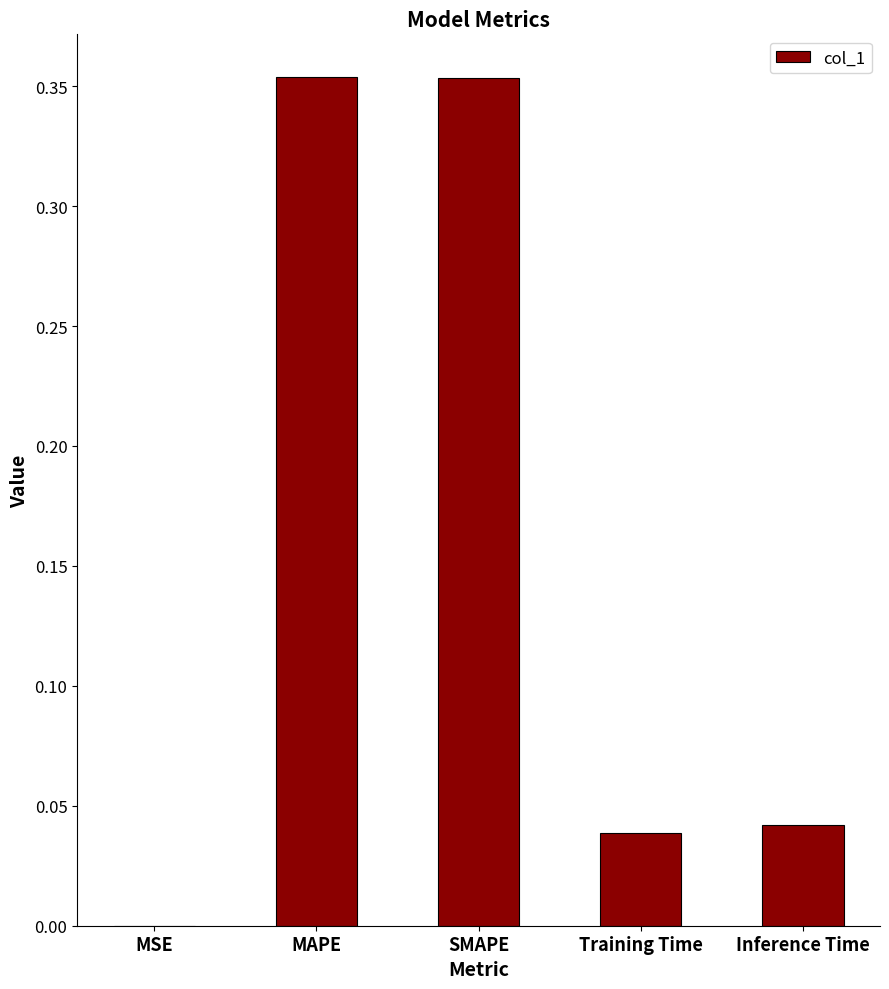

How many series are shown in this chart?

1